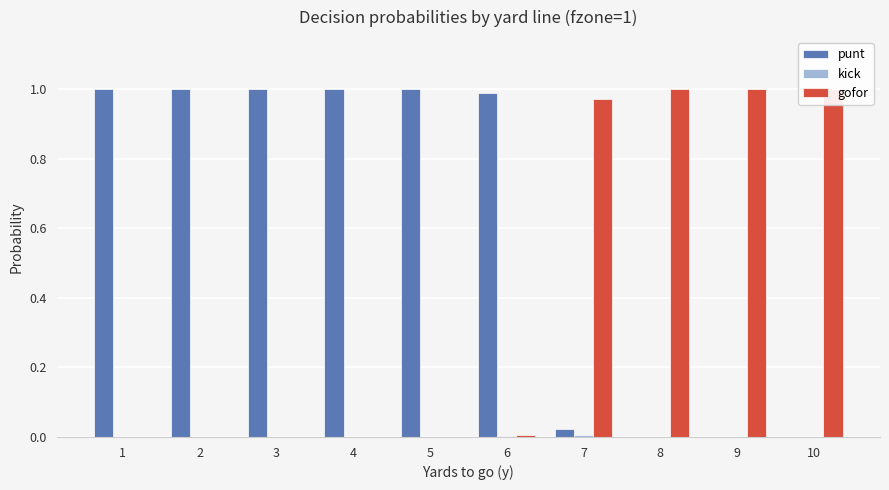

Are the bars grouped side by side (vs. stacked)?

Yes